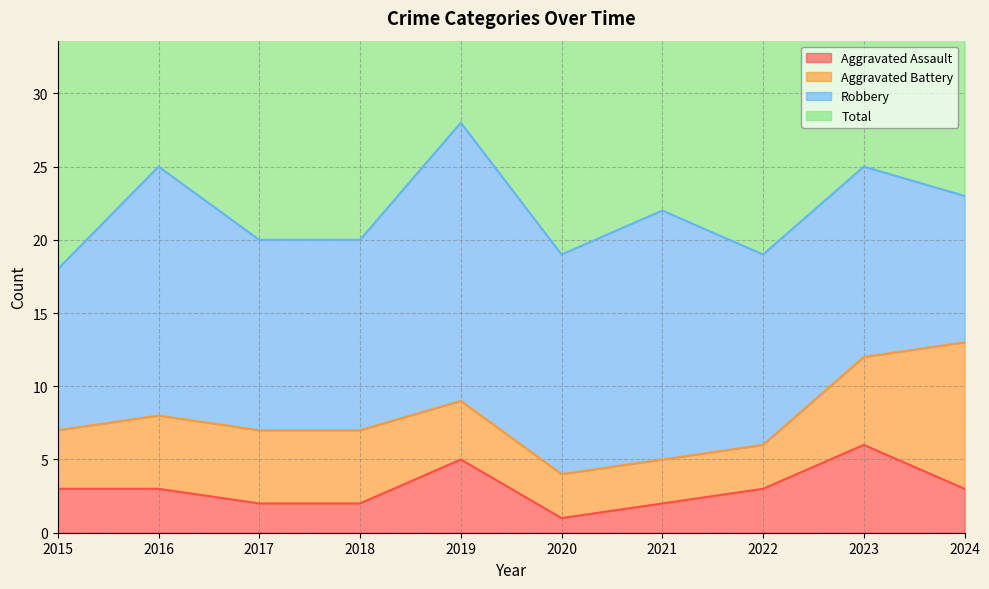

What is the value of the Aggravated Assault point at the 2nd from the left?

3